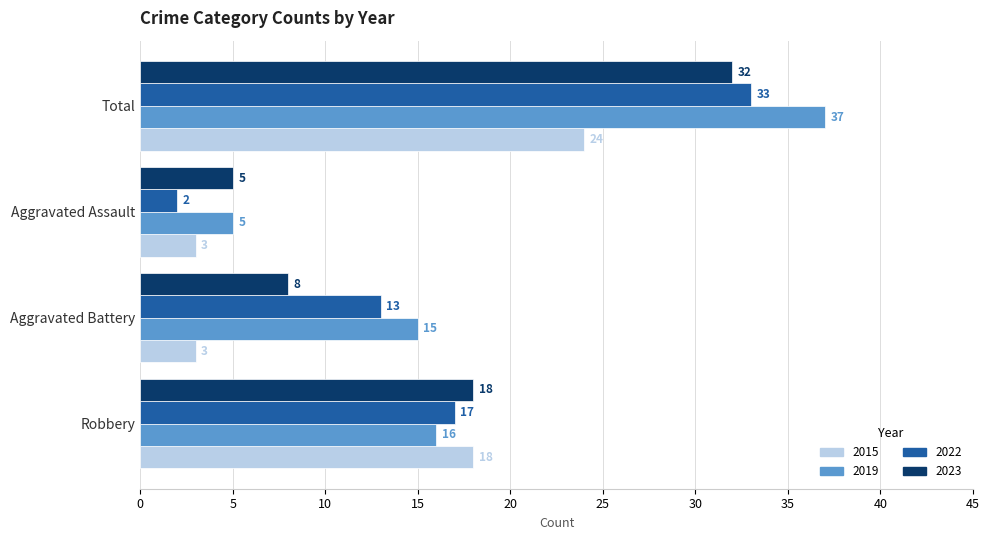

What is the average value of the 2023 series?

16